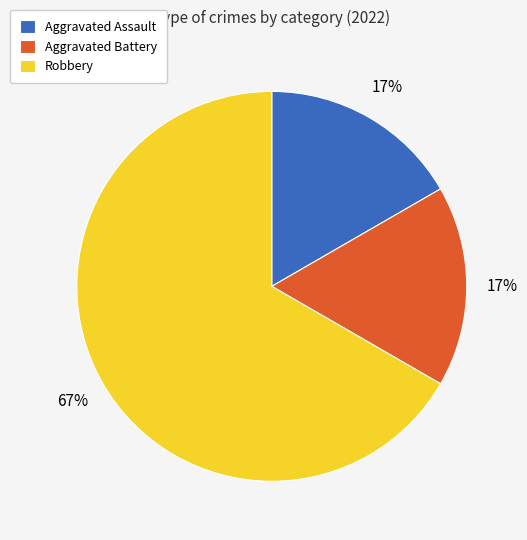

To the nearest percent, what is the combined percentage of Aggravated Assault and Robbery?

83%